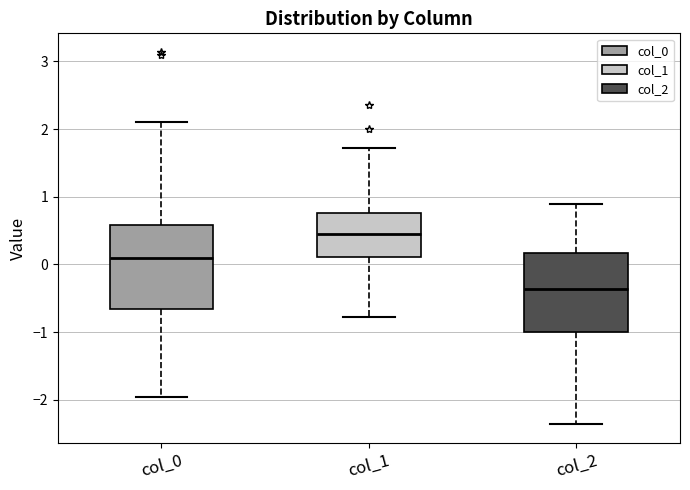

Which box has the highest median line?

col_1